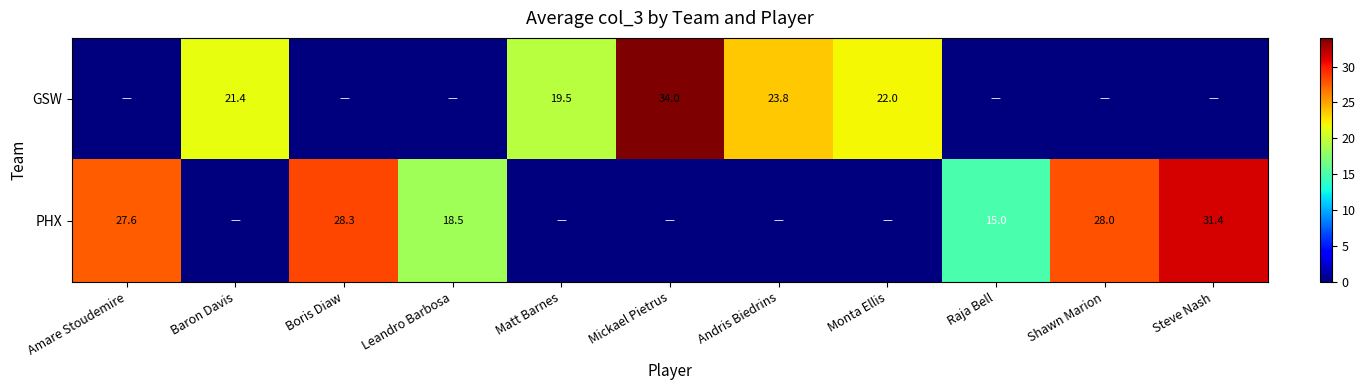

How many distinct data groups are displayed?

2